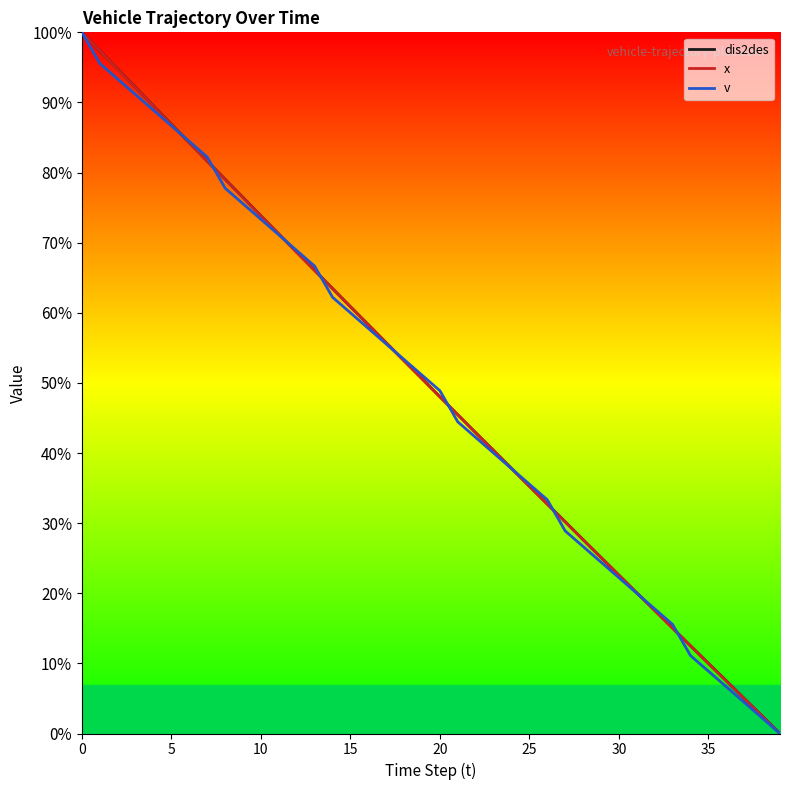

What is the maximum value shown in the chart?

100.0